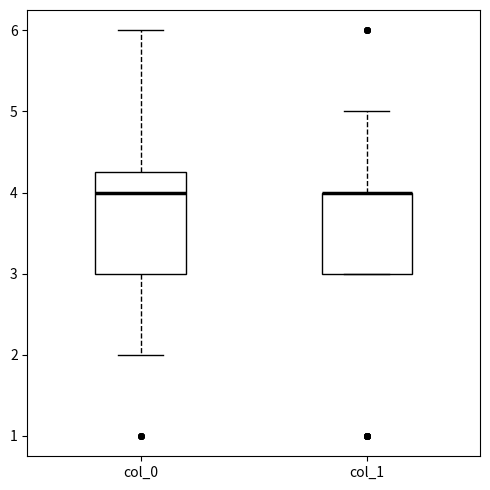

Reading left to right, read every box against the y-axis: the position of its median line, the range the box covers, and the ends of its whiskers. The values are not printed on the chart, so give them approximately, as read against the axis.

col_0: median 4.0, box 3.0 to 4.3, whiskers 2.0 to 6.0
col_1: median 4.0 (drawn on the box's upper edge), box 3.0 to 4.0, whiskers 3.0 to 5.0